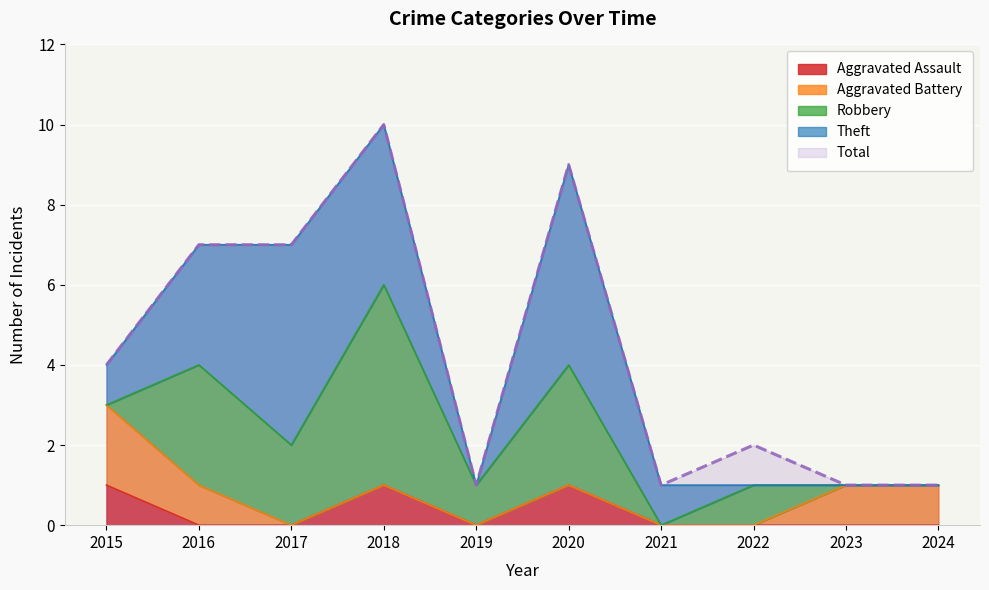

In Theft, how many points are higher than both neighbors (excluding endpoints)?

2